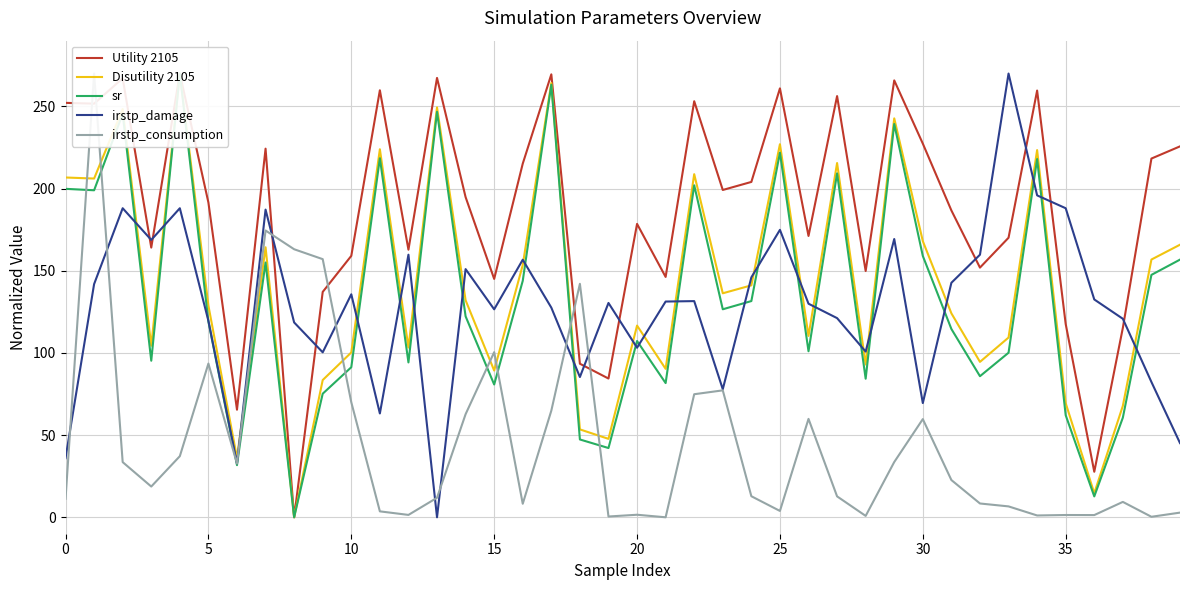

Reading left to right, what are all the values shown in this chart?

Utility 2105: 252.2	251.7	267.1	164.1	270.0	191.5	65.5	224.3	0.0	137.1	159.1	259.8	162.8	267.3	194.8	145.0	215.2	269.5	93.4	84.4	178.5	146.2	253.2	199.2	204.0	261.0	171.2	256.3	149.9	265.8	227.4	186.7	151.9	170.1	259.6	117.6	27.7	115.3	218.3	225.7
Disutility 2105: 206.7	206.1	248.4	104.4	270.0	128.8	36.1	164.3	0.0	83.5	100.3	223.9	103.3	249.4	132.1	89.3	153.5	264.2	53.5	47.7	116.6	90.3	208.8	136.3	141.1	227.0	110.3	215.5	92.9	242.7	168.0	124.1	94.6	109.4	223.4	69.4	14.6	67.8	156.8	165.8
sr: 199.8	199.0	245.5	95.3	270.0	119.1	31.7	155.0	0.0	75.2	91.3	218.5	94.2	246.7	122.3	80.8	143.9	263.2	47.3	42.1	107.3	81.7	202.0	126.6	131.6	221.9	101.0	209.2	84.3	239.3	159.0	114.6	85.8	100.1	218.0	62.1	12.7	60.6	147.5	156.8
irstp_damage: 36.0	141.9	188.0	168.8	188.0	119.5	32.8	187.2	118.6	100.4	135.7	63.2	159.8	0.0	151.0	126.5	156.7	127.6	85.3	130.4	103.2	131.3	131.5	77.9	146.0	174.9	130.0	121.2	100.8	169.3	69.5	142.7	159.8	270.0	195.9	188.0	132.5	120.8	82.3	45.2
irstp_consumption: 11.2	270.0	33.6	18.7	37.2	93.5	32.7	174.5	163.1	157.1	70.0	3.6	1.4	11.9	62.7	100.5	8.2	64.9	142.1	0.5	1.5	0.0	74.9	77.2	12.8	3.9	59.9	12.7	0.8	33.6	59.7	22.7	8.4	6.6	1.1	1.4	1.3	9.4	0.3	2.8